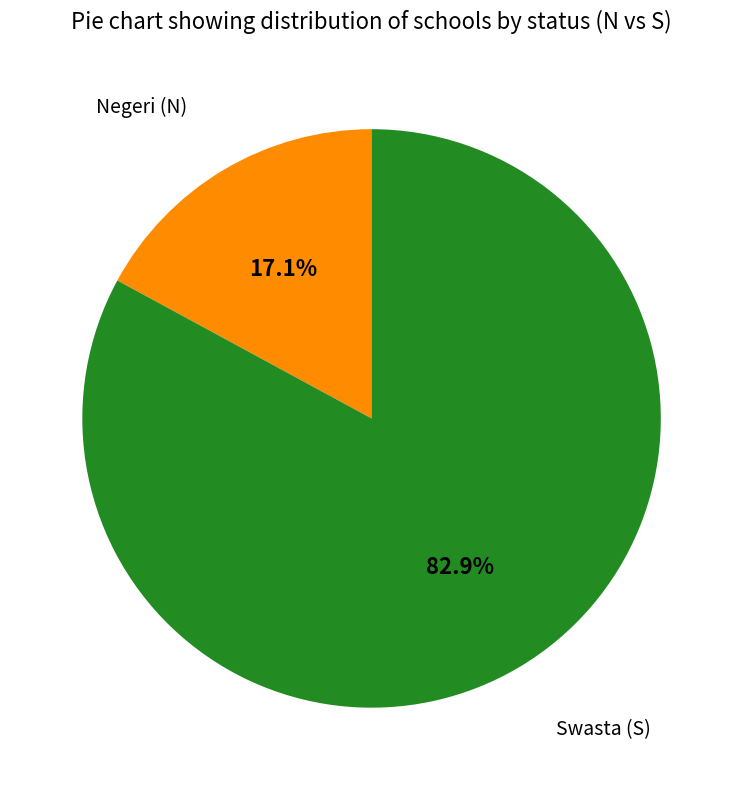

How many slices are in this pie chart?

2